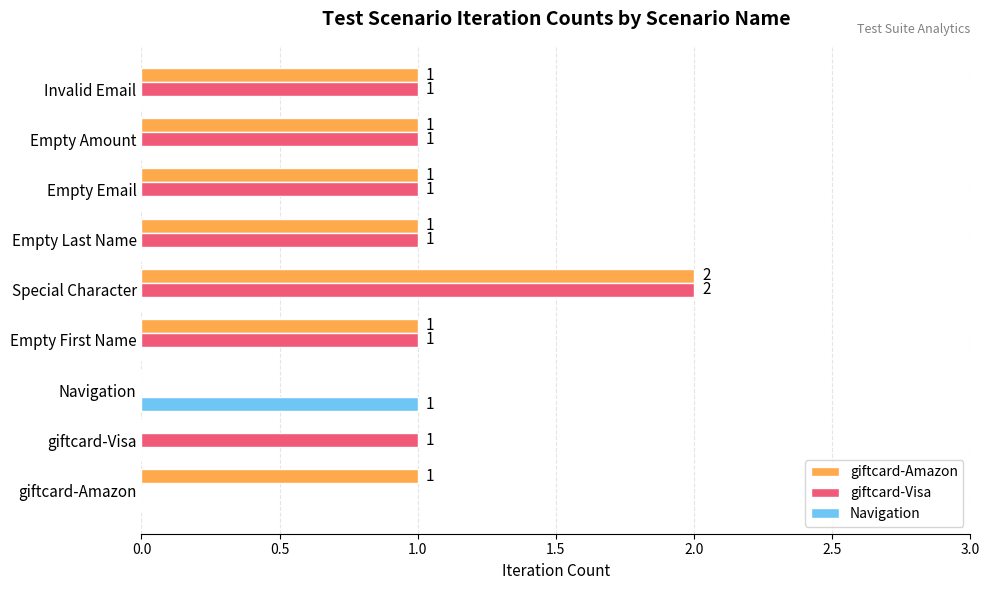

At which category is the sum across all series the highest?

Special Character